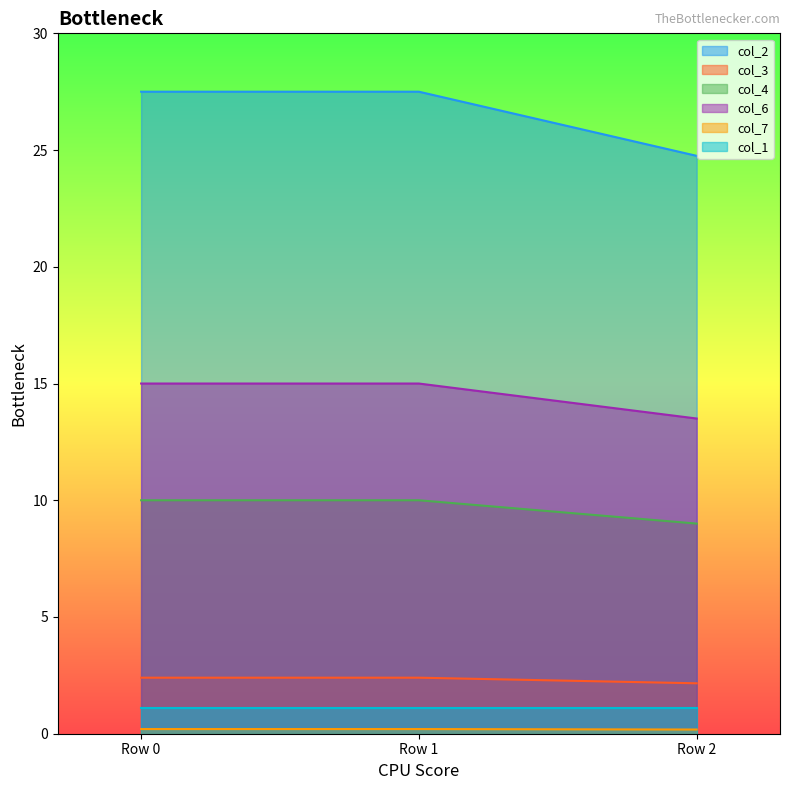

How many col_7 values are between 0 and 1?

3